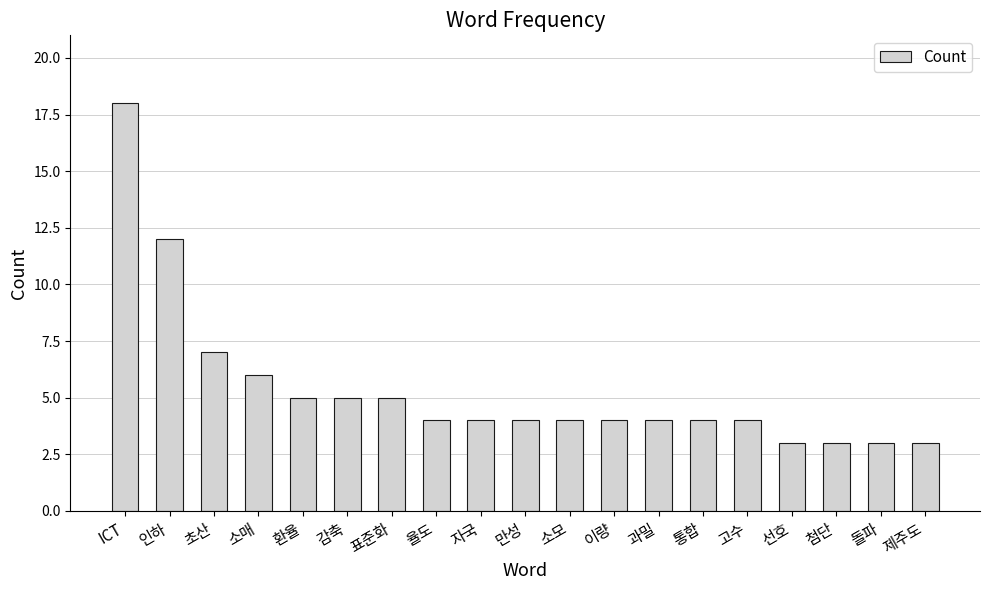

How many bars are there in total?

19